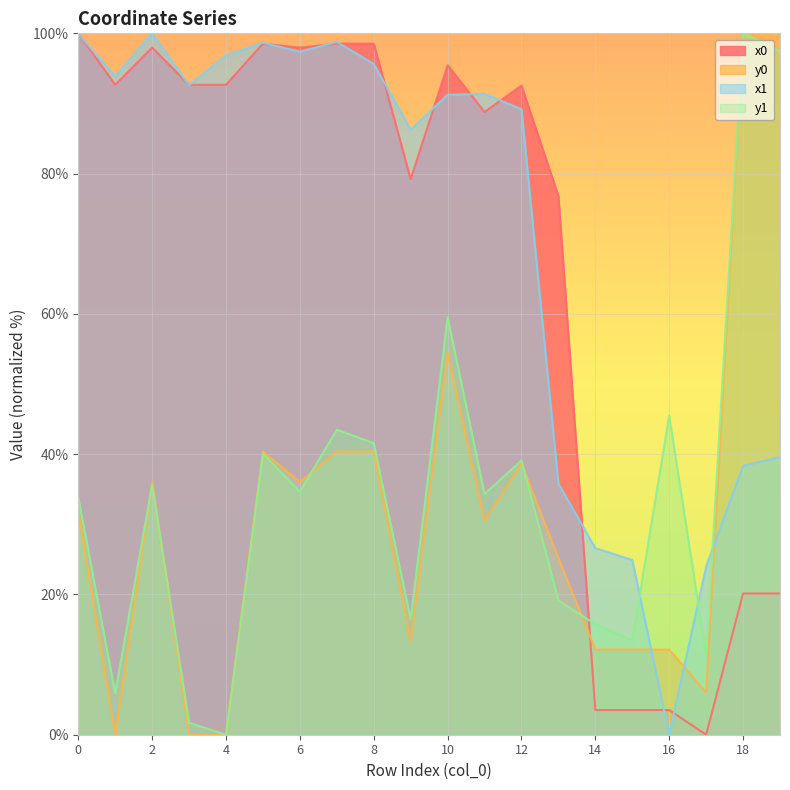

The x1 series shows 24.0 at 17. True or false?

True